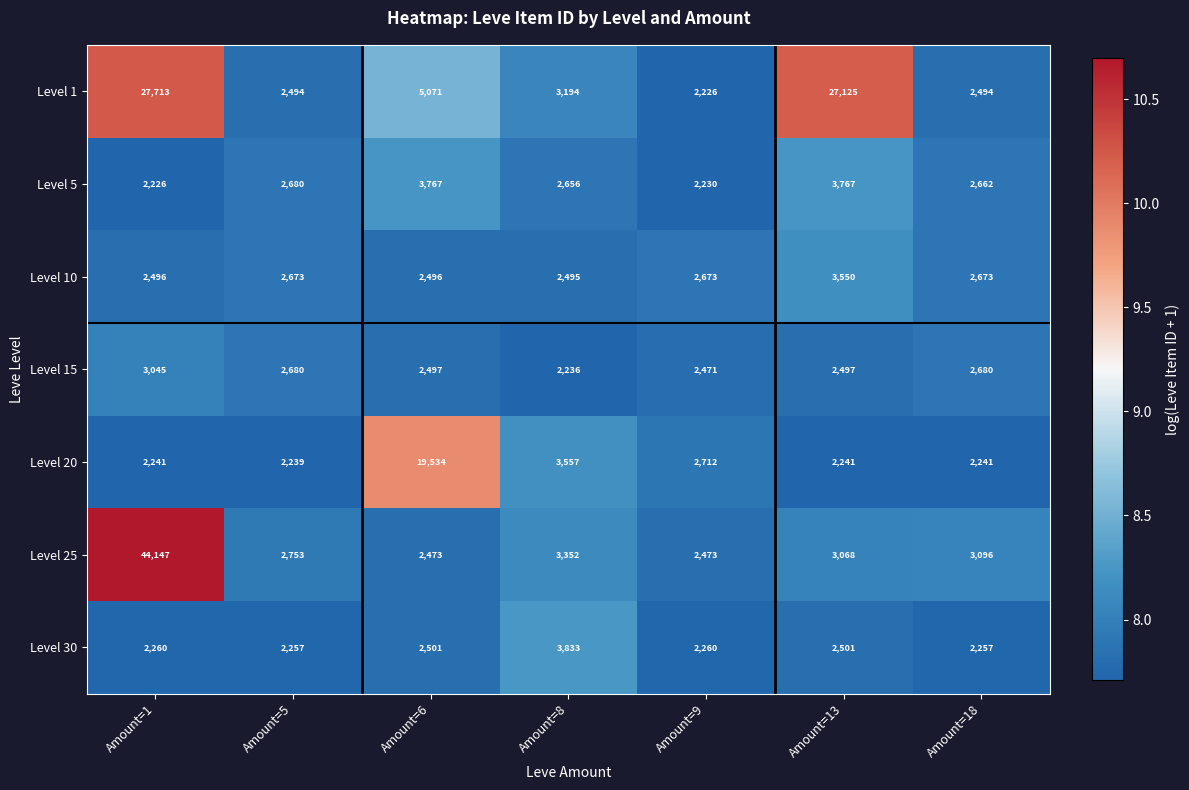

What is the total value across all series at Amount=9?

17045